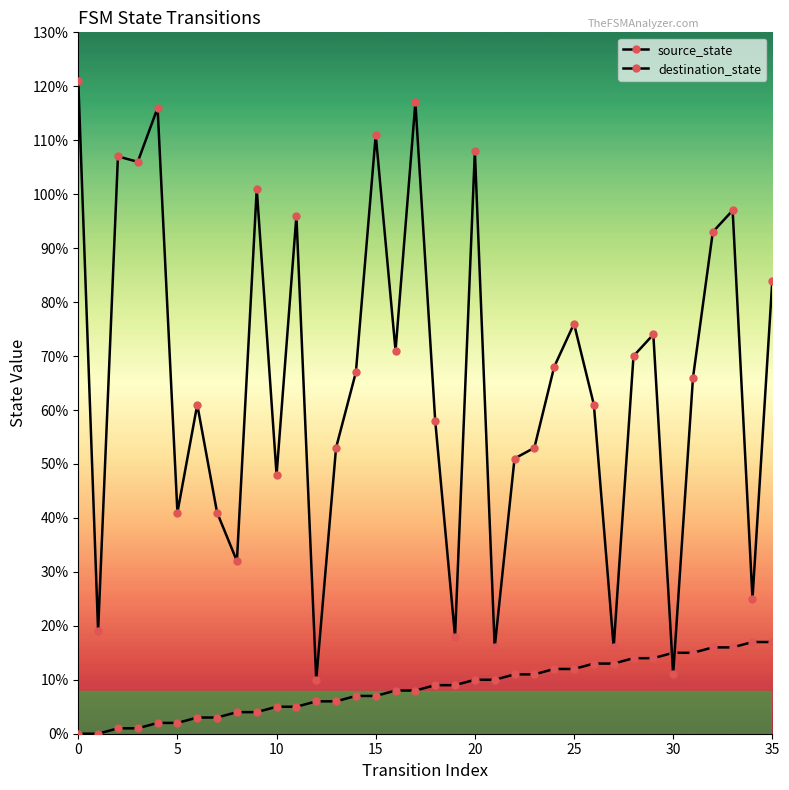

What is the value of the source_state point at the 18th from the left?

8